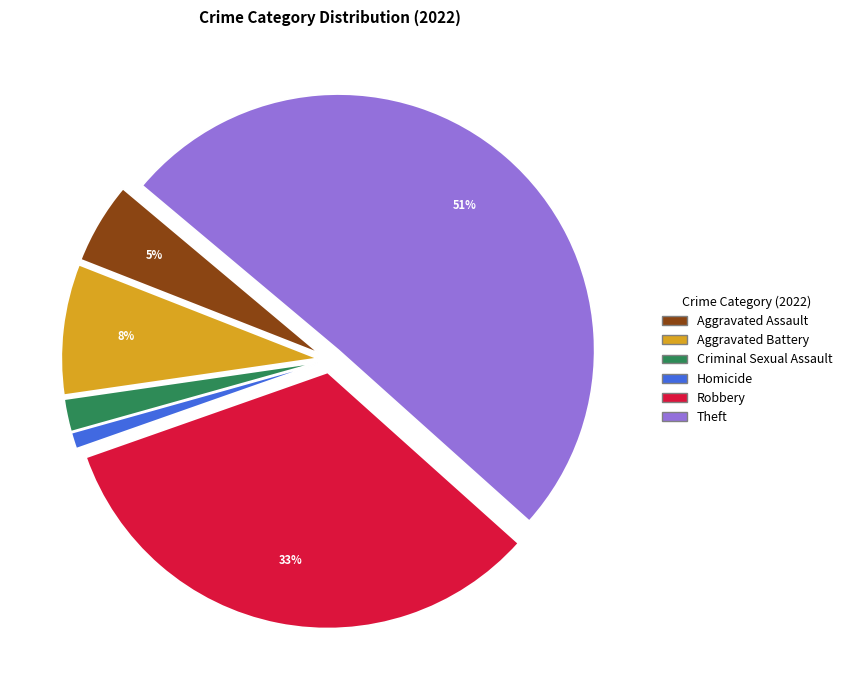

Does any single category account for the majority?

Yes